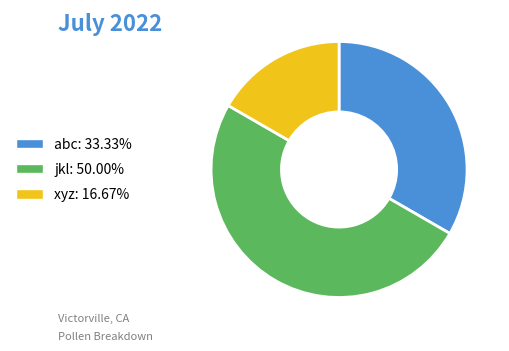

True or false: xyz accounts for 24% of the total.

False